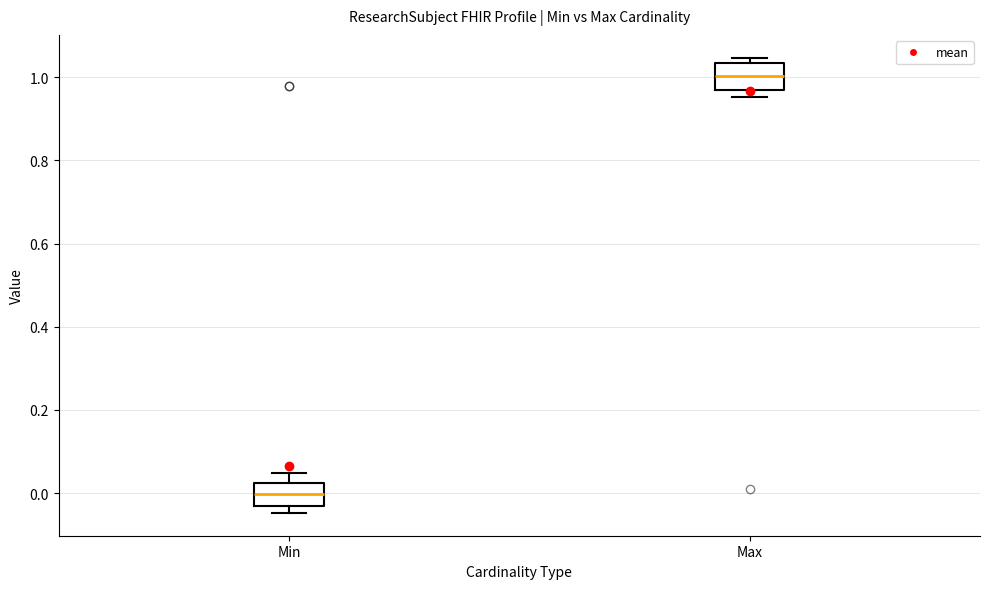

Which box's median line is the lowest?

Min